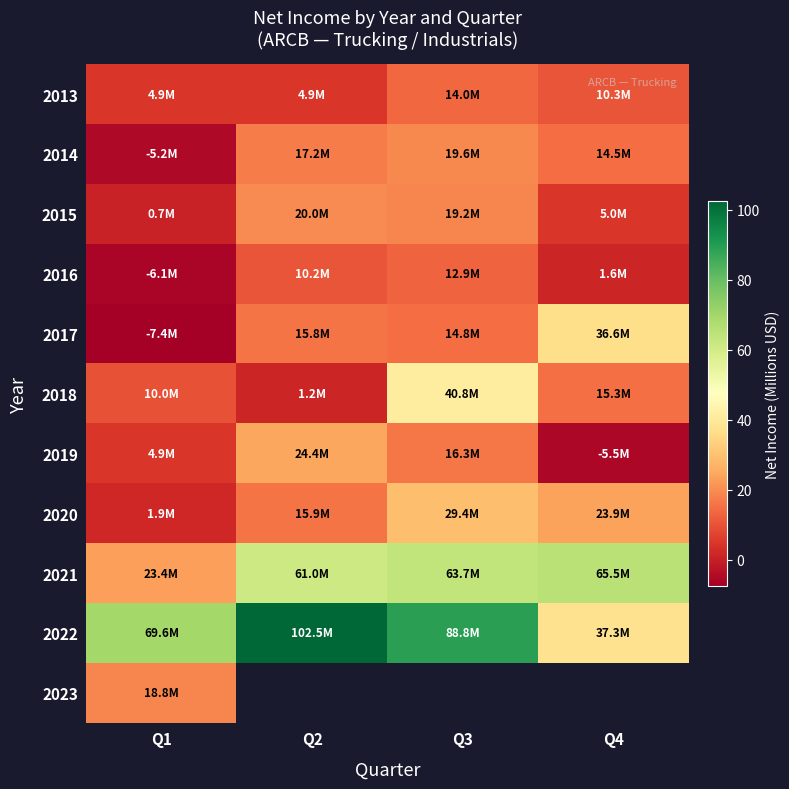

At which label does 2020 first exceed 23?

Q3